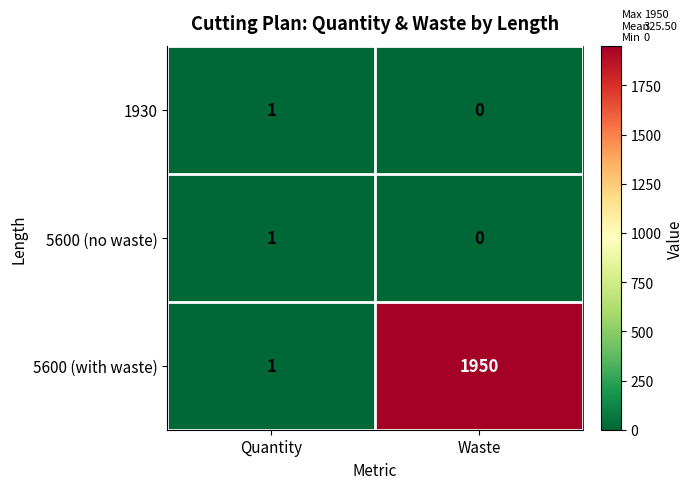

Which series has the largest range (max minus min)?

5600 (with waste)